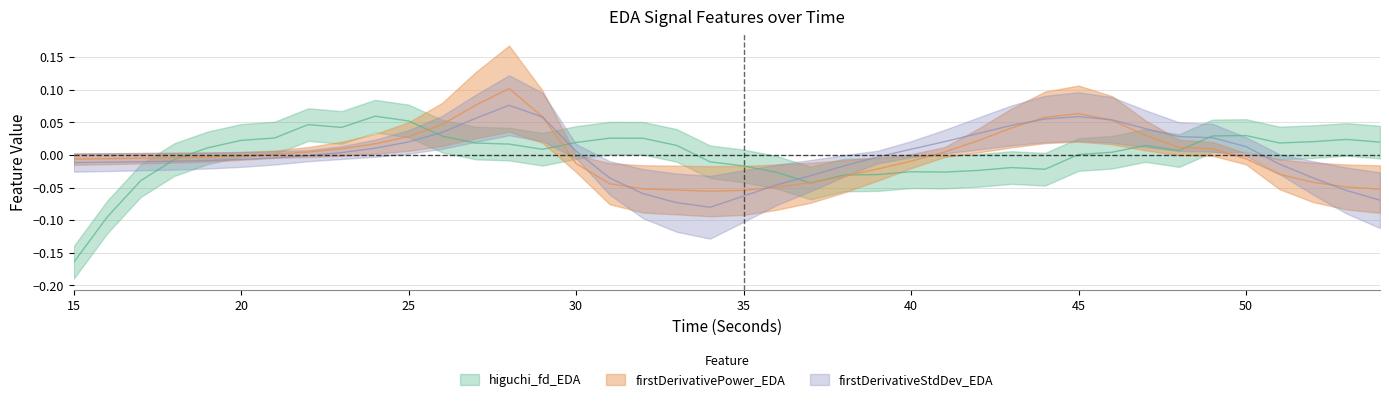

The higuchi_fd_EDA series shows -0.0 at 23. True or false?

False